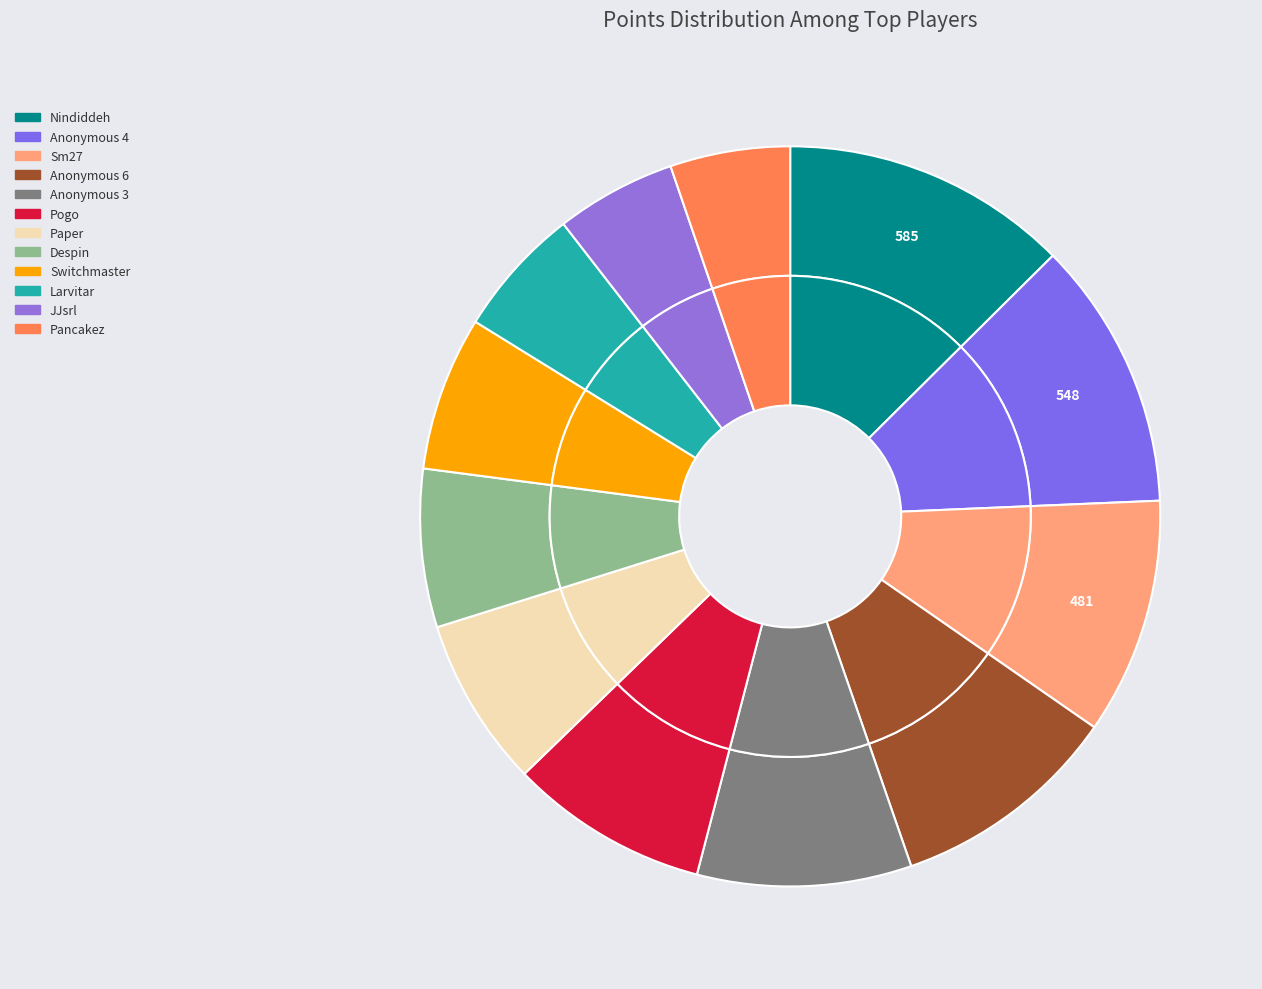

To the nearest percent, what is the difference between the Anonymous 6 and Pancakez slice percentages?

5%